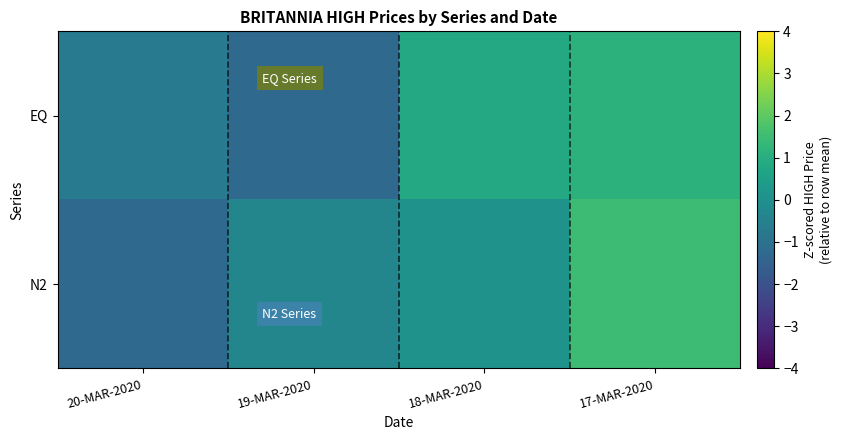

How many series are shown in this chart?

2